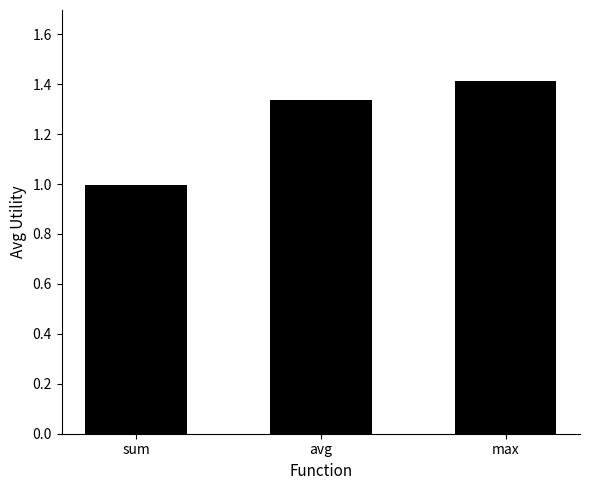

What is the maximum value shown in the chart?

1.4